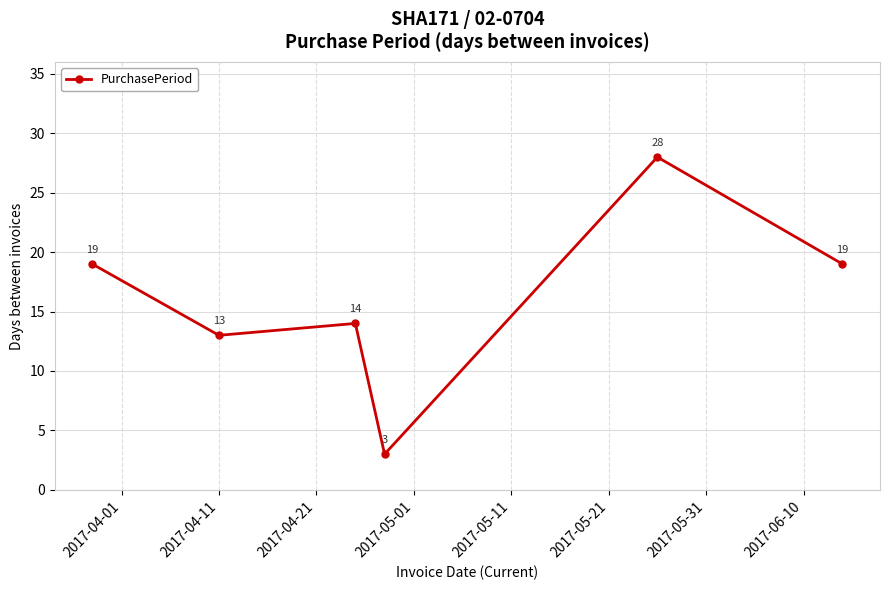

What is the difference between the maximum and second lowest values?

15